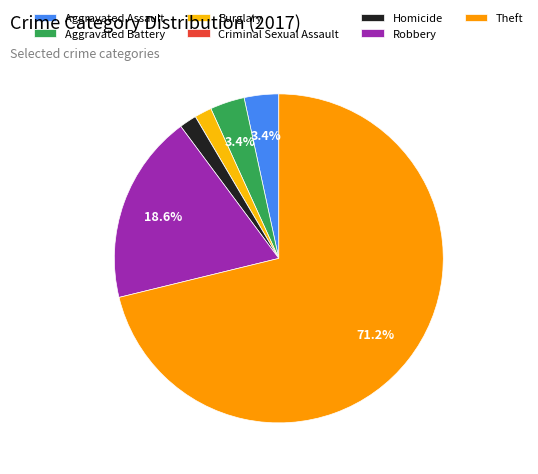

To the nearest percent, what is the difference between the largest and smallest slice percentages?

71%